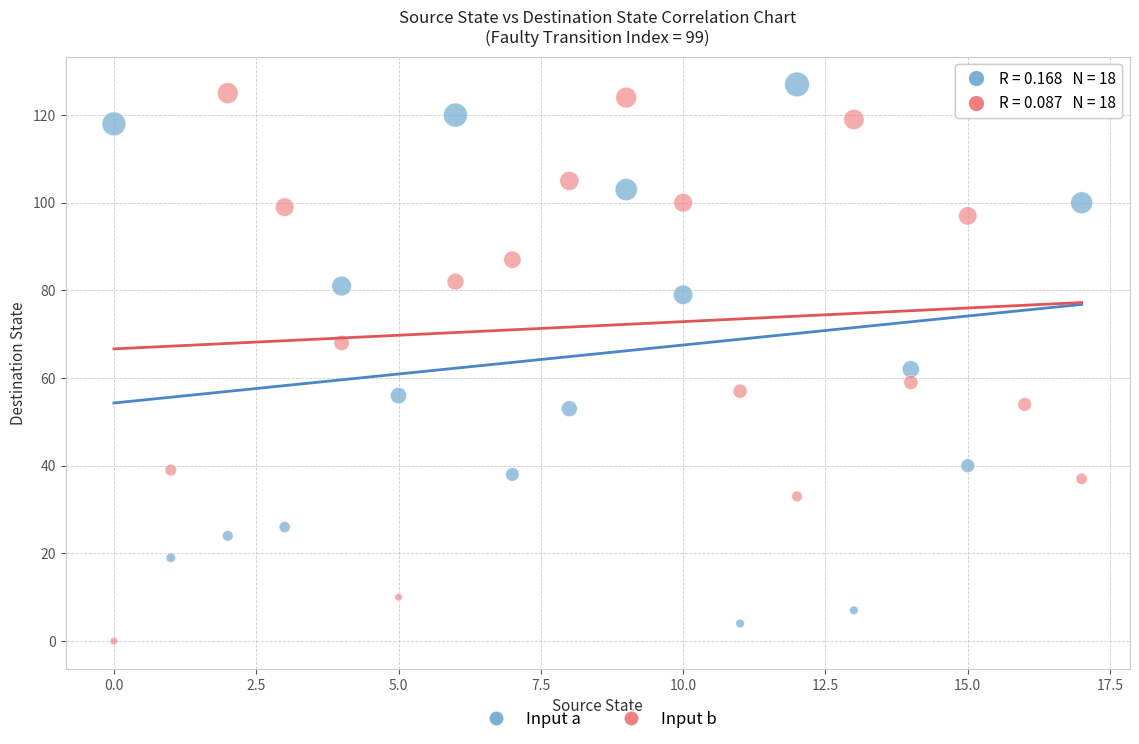

Across all data points, what is the range of Y values (max minus min)?

127